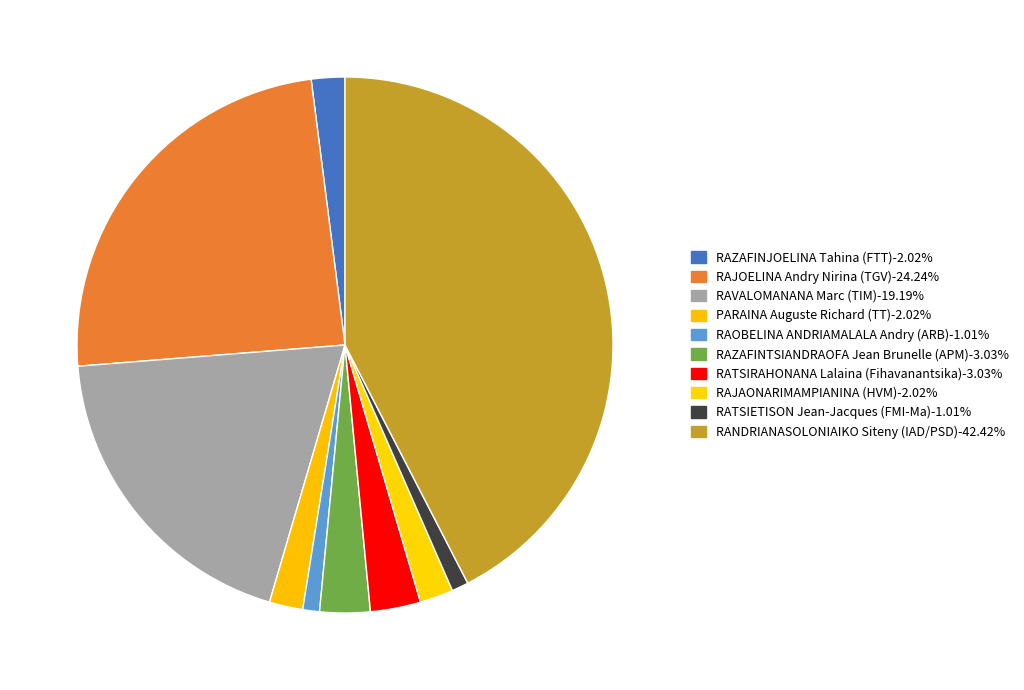

Between RAJOELINA Andry Nirina (TGV) and RAJAONARIMAMPIANINA (HVM), which is larger?

RAJOELINA Andry Nirina (TGV)